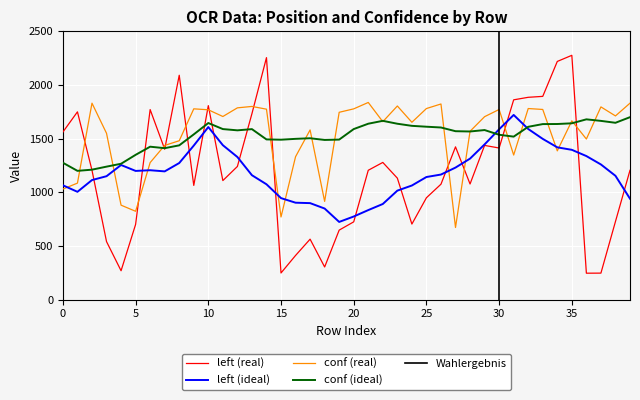

Which series changed the most between 10 and 25?

left